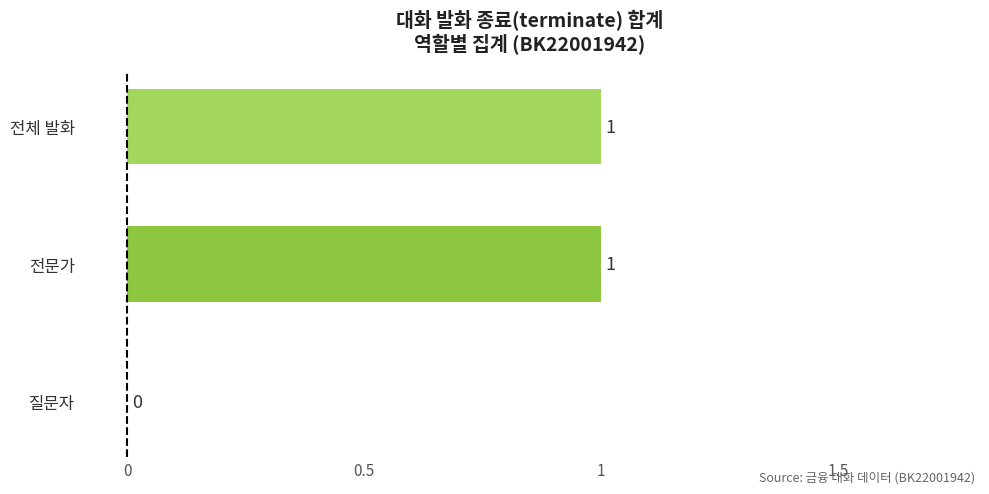

What is the average value?

1